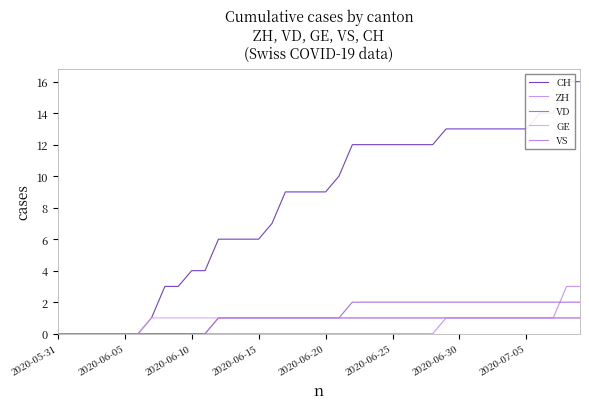

How many data points does each series have?

40